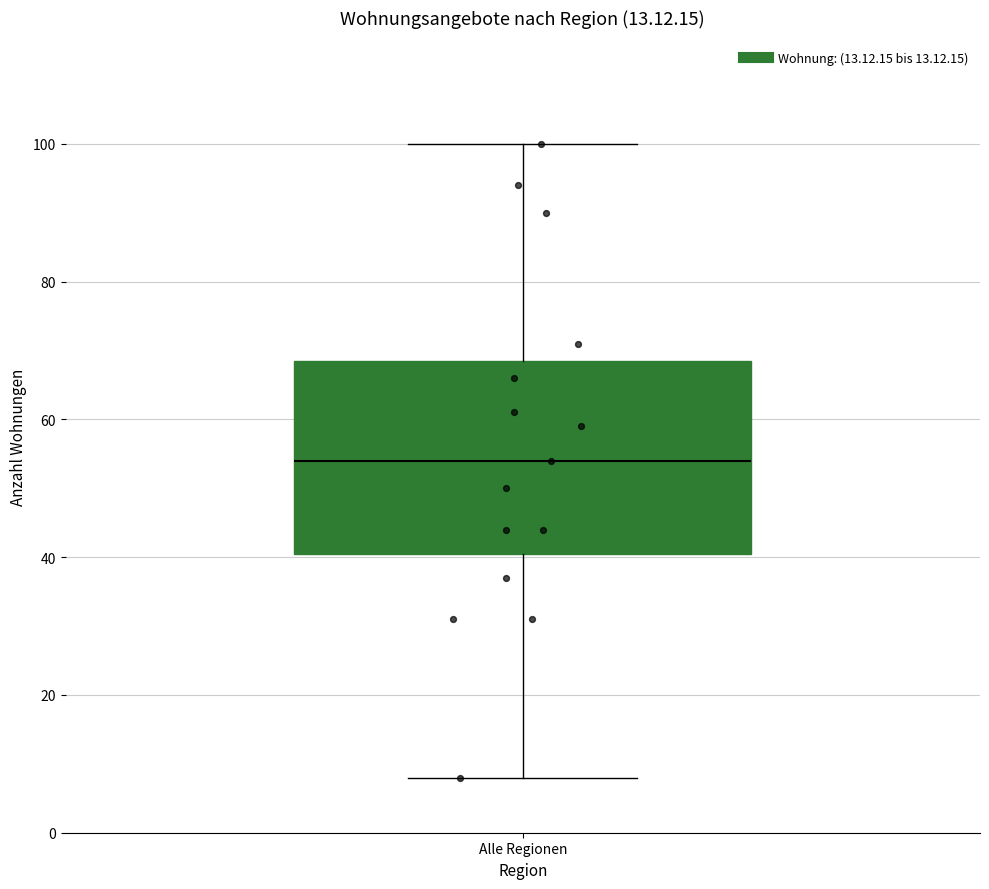

Read this box plot against the y-axis: the position of the median line, the range covered by the box, and the ends of both whiskers. The values are not printed on the chart, so give them approximately, as read against the axis.

median 54, box 40 to 68, whiskers 8 to 100